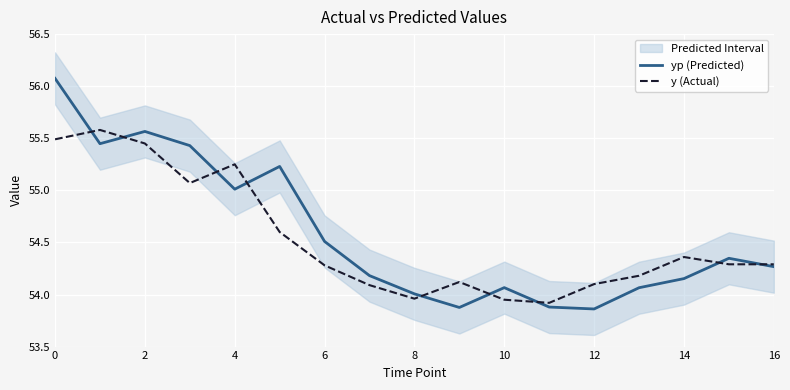

How many interior local valleys does the yp (Predicted) series have?

4